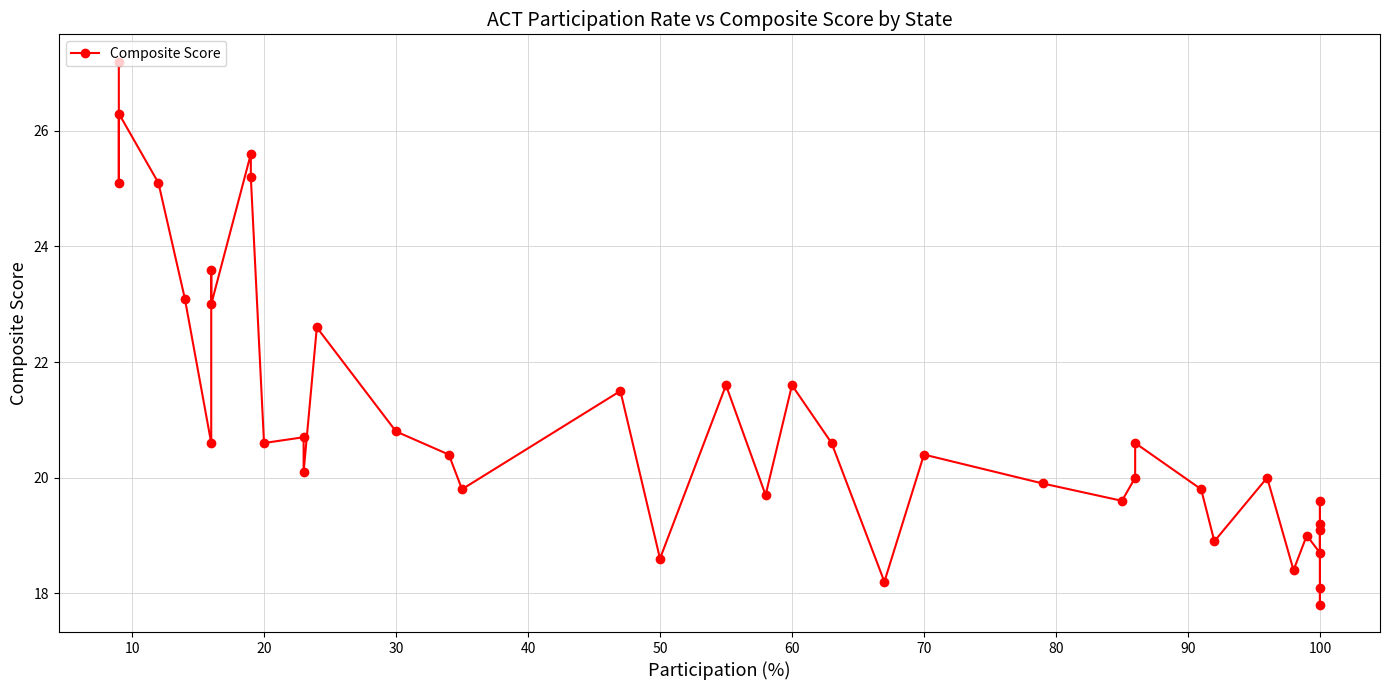

Count the number of categories in the chart.

40